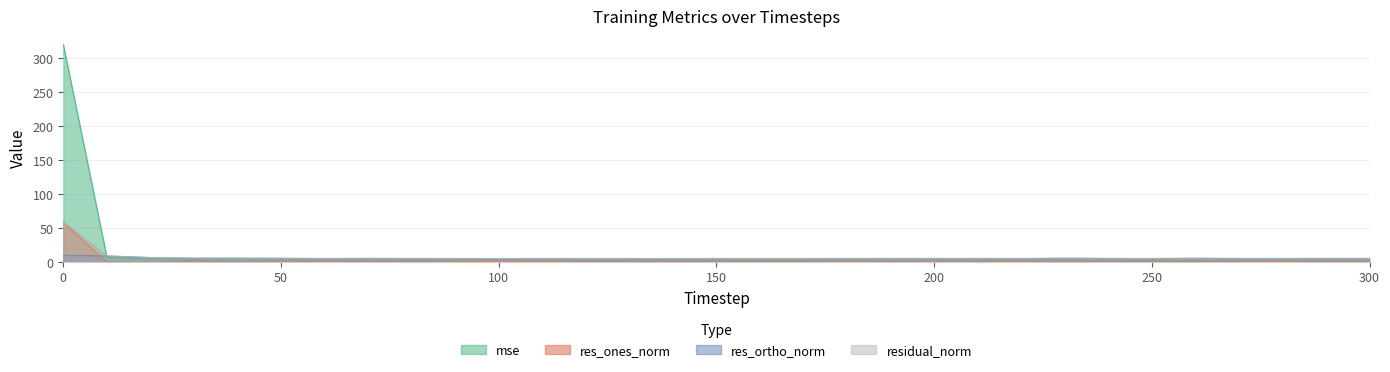

Reading left to right, list all the values displayed in this chart.

mse: 0=319.9	10=7.7	20=4.2	30=3.4	40=3.2	50=3.1	60=2.9	70=3.0	80=2.8	90=2.8	100=2.7	110=2.8	120=2.8	130=2.7	140=2.6	150=2.8	160=2.8	170=2.7	180=3.0	190=2.8	200=2.9	210=2.9	220=2.9	230=3.2	240=2.9	250=2.7	260=3.1	270=3.0	280=2.9	290=3.0	300=2.9
res_ones_norm: 0=58.5	10=0.5	20=0.2	30=1.9	40=0.8	50=1.9	60=2.3	70=1.7	80=1.9	90=2.0	100=2.2	110=2.2	120=1.5	130=1.9	140=1.8	150=1.8	160=1.4	170=1.6	180=2.2	190=1.5	200=2.1	210=1.8	220=2.4	230=1.8	240=1.6	250=1.3	260=1.1	270=2.2	280=2.2	290=1.8	300=1.3
res_ortho_norm: 0=10.1	10=9.2	20=6.8	30=5.8	40=5.9	50=5.6	60=5.2	70=5.5	80=5.3	90=5.1	100=5.0	110=5.1	120=5.3	130=5.1	140=5.0	150=5.2	160=5.3	170=5.2	180=5.2	190=5.4	200=5.3	210=5.4	220=5.1	230=5.7	240=5.4	250=5.3	260=5.7	270=5.3	280=5.2	290=5.4	300=5.5
residual_norm: 0=59.3	10=9.2	20=6.8	30=6.1	40=5.9	50=5.9	60=5.6	70=5.7	80=5.6	90=5.5	100=5.4	110=5.6	120=5.5	130=5.5	140=5.3	150=5.5	160=5.5	170=5.5	180=5.7	190=5.6	200=5.7	210=5.6	220=5.6	230=6.0	240=5.6	250=5.5	260=5.8	270=5.7	280=5.7	290=5.7	300=5.6